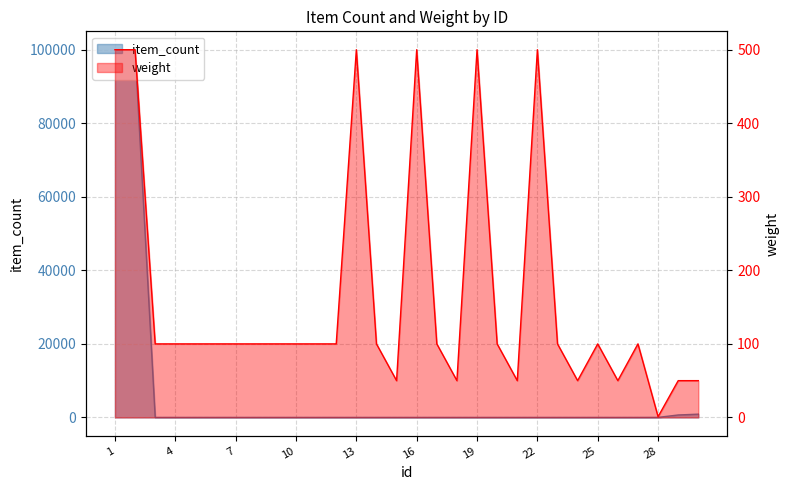

At which category does weight reach its first local peak?

13